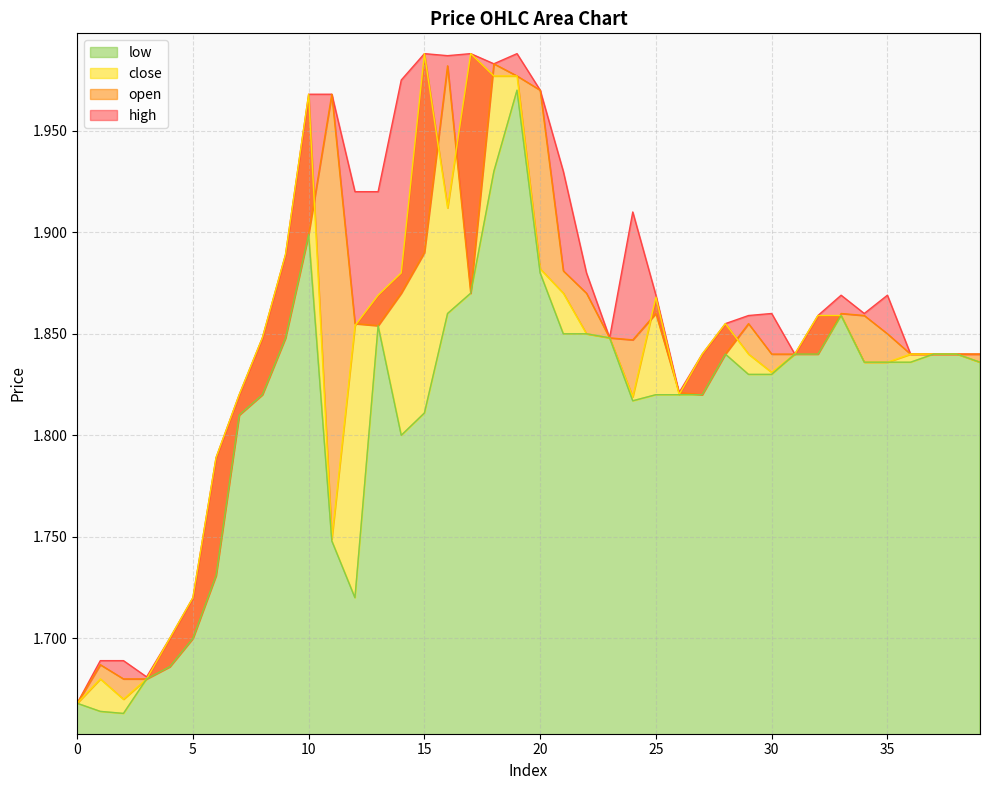

What is the difference between the maximum and minimum values in the open series?

0.3